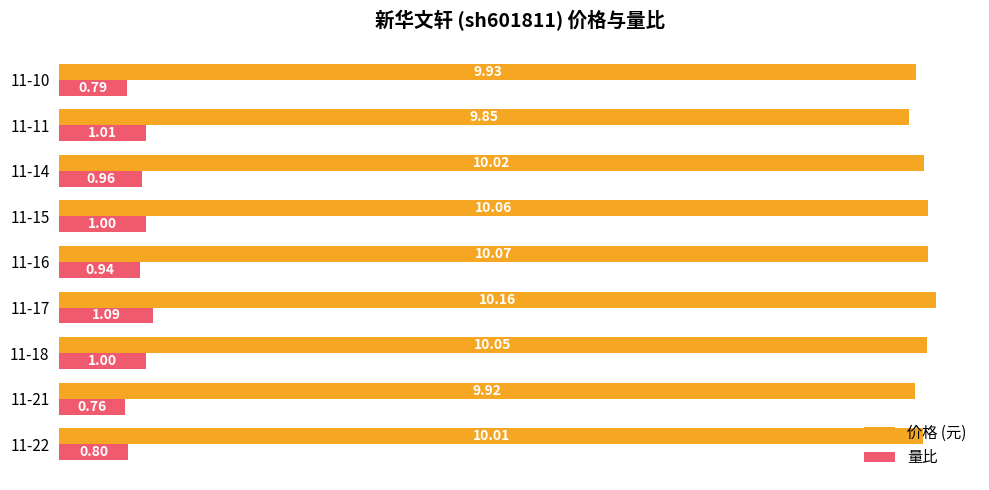

Which series has the widest spread of values?

量比